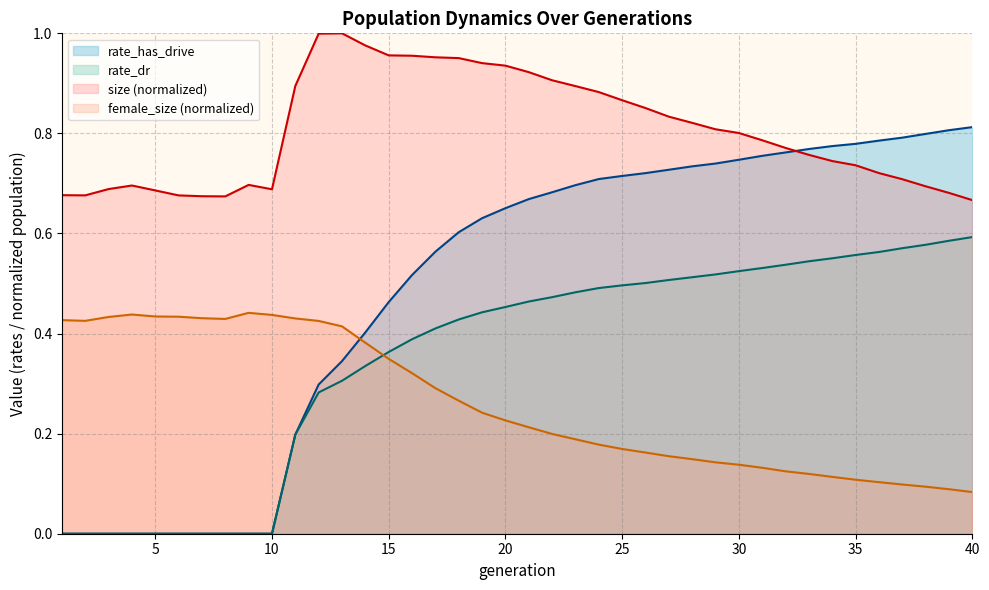

What is the minimum value for size?

0.7